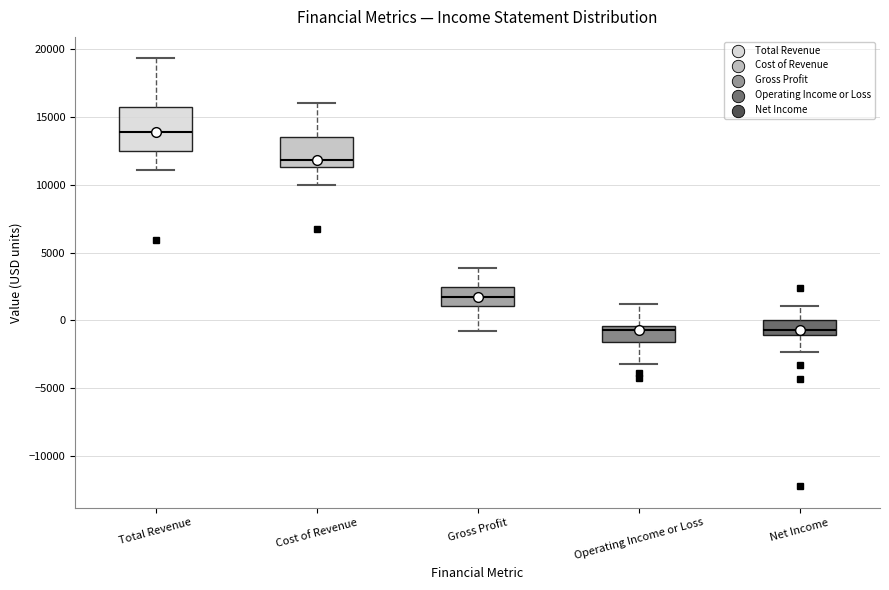

Which box's median line is the highest?

Total Revenue